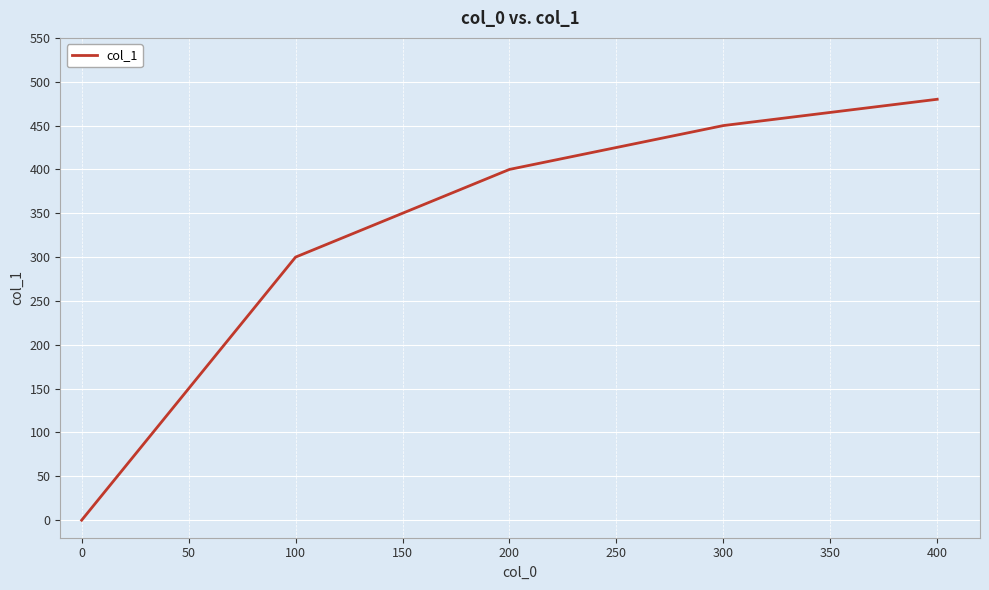

Between 100 and 200, which is larger?

200